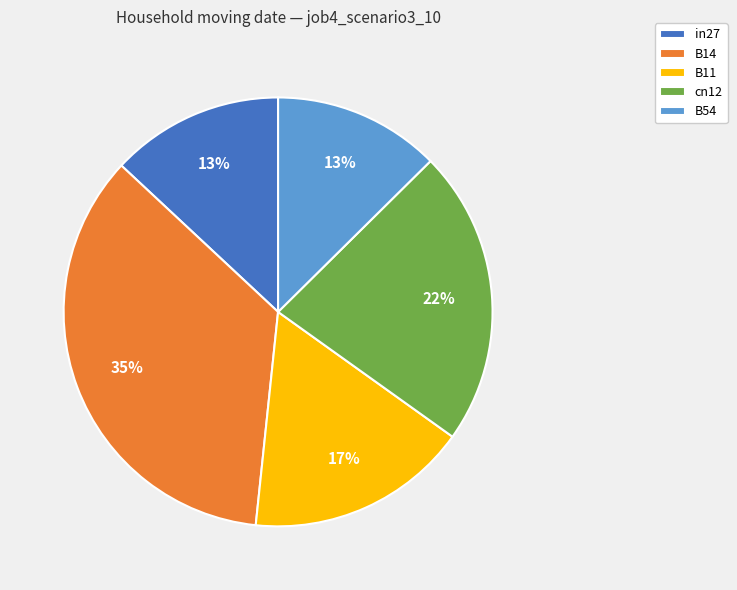

True or false: B54 accounts for 20% of the total.

False